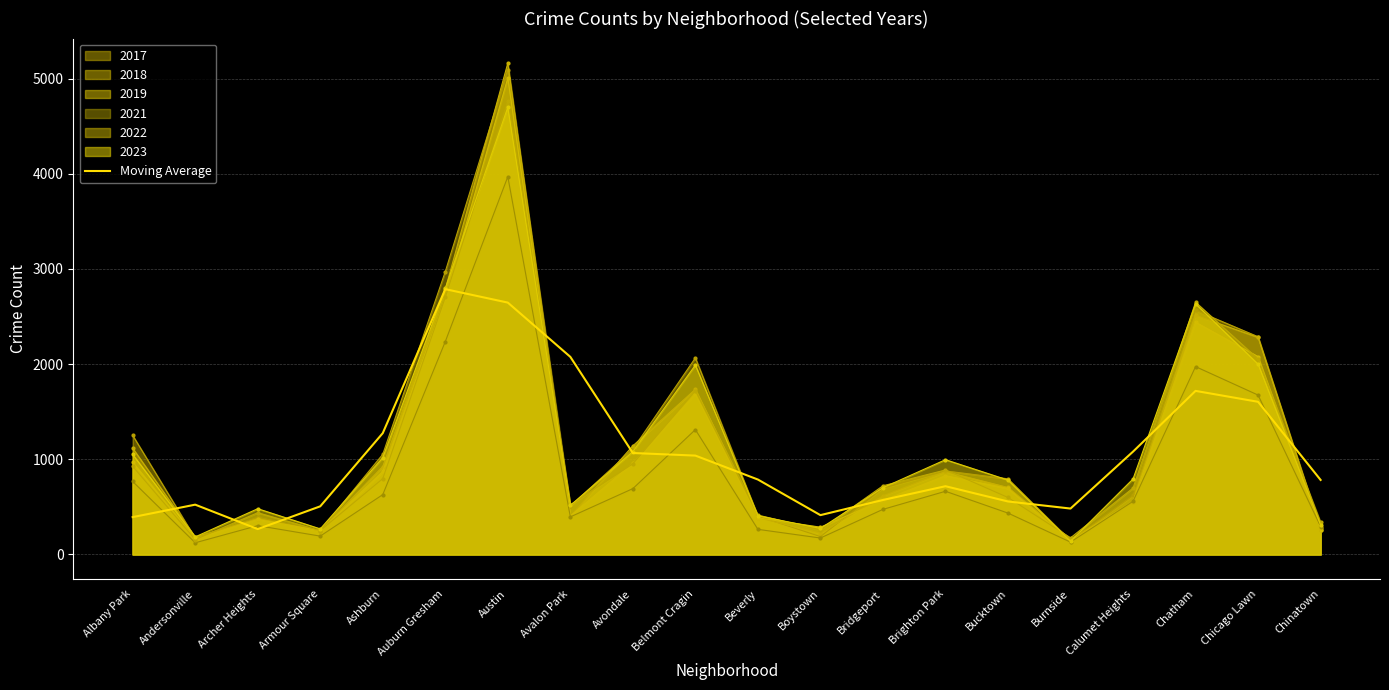

Which series has the widest spread of values?

2018